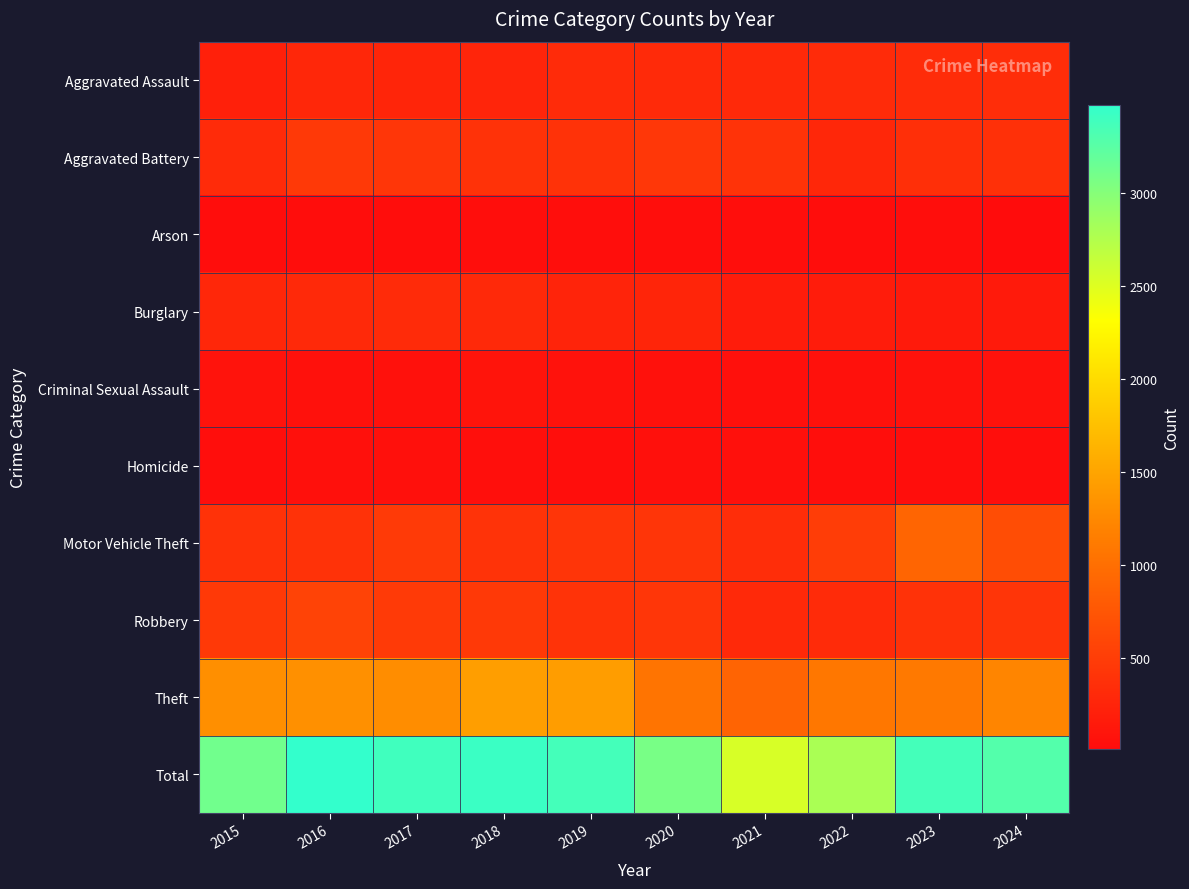

At how many categories does at least one series exceed 857?

10